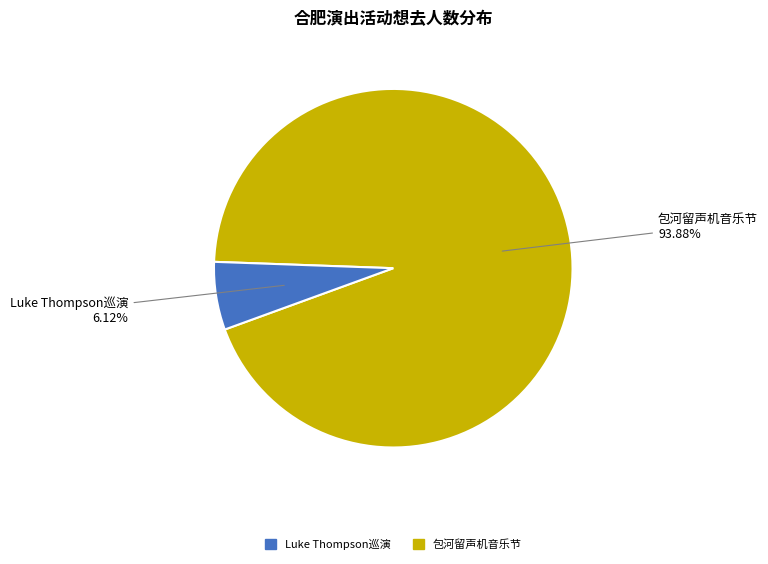

Does any single category account for the majority?

Yes